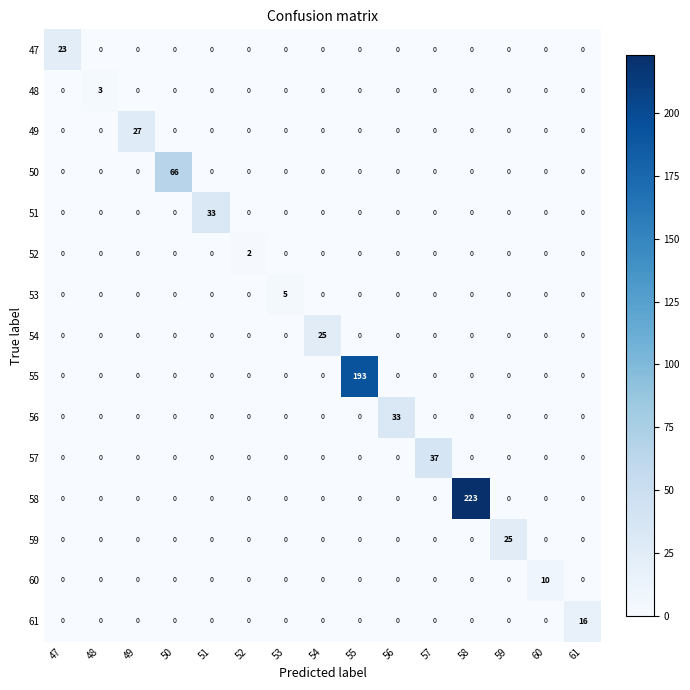

The 52 series shows 0 at 48. True or false?

True